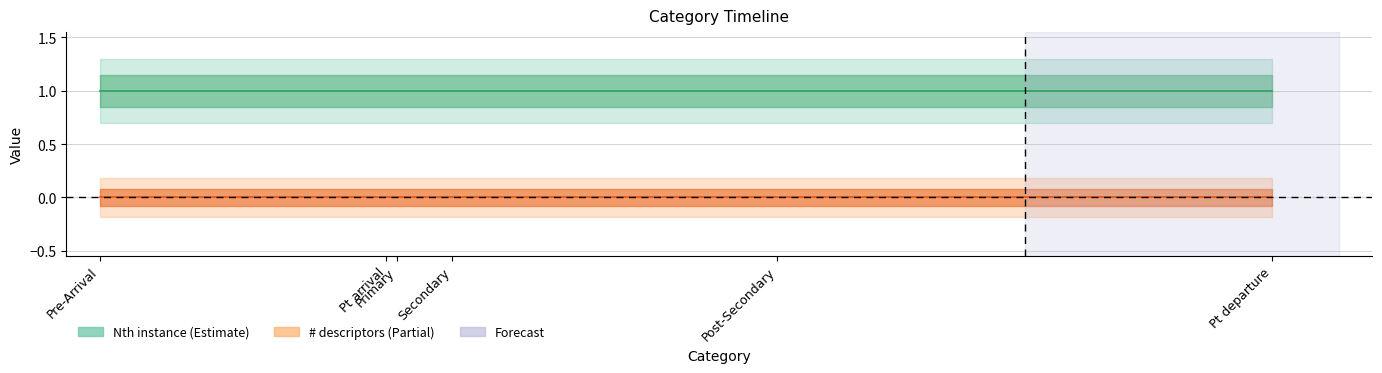

List the series in order of their overall mean, lowest first.

# descriptors, Nth instance